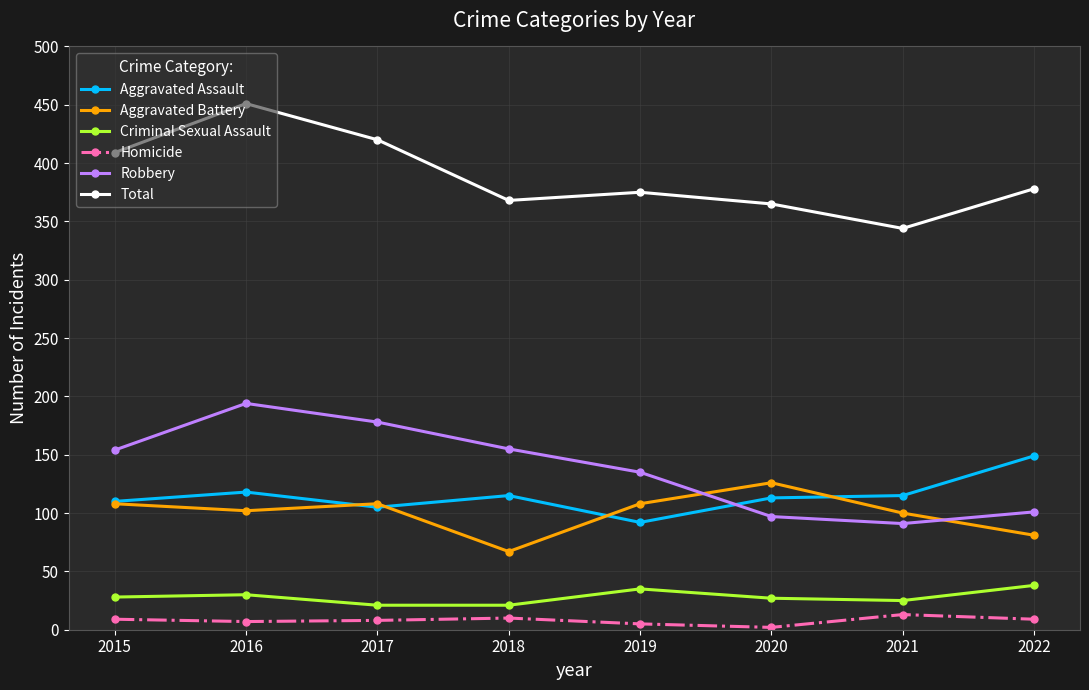

At which category is the sum across all series the highest?

2016